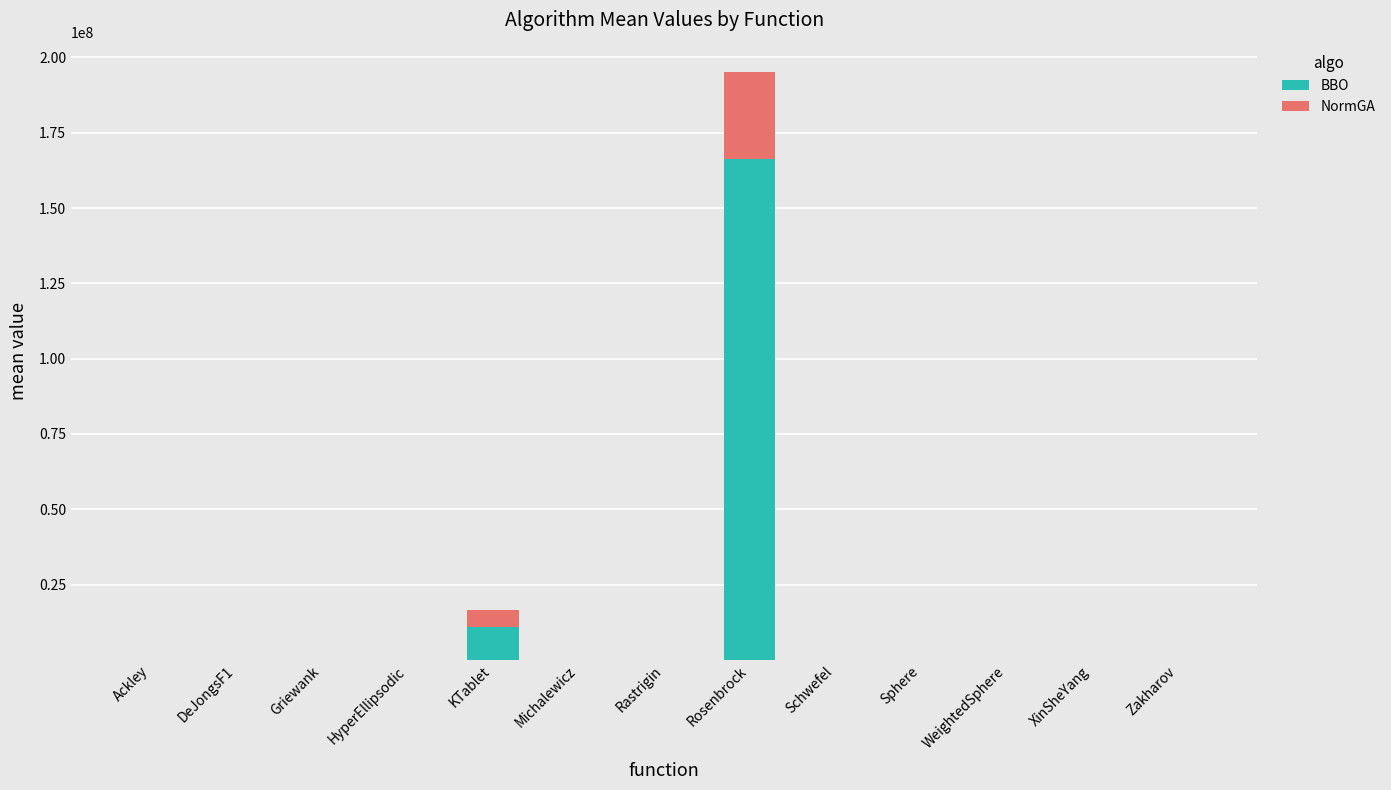

Which category has the highest value in the BBO series?

Rosenbrock